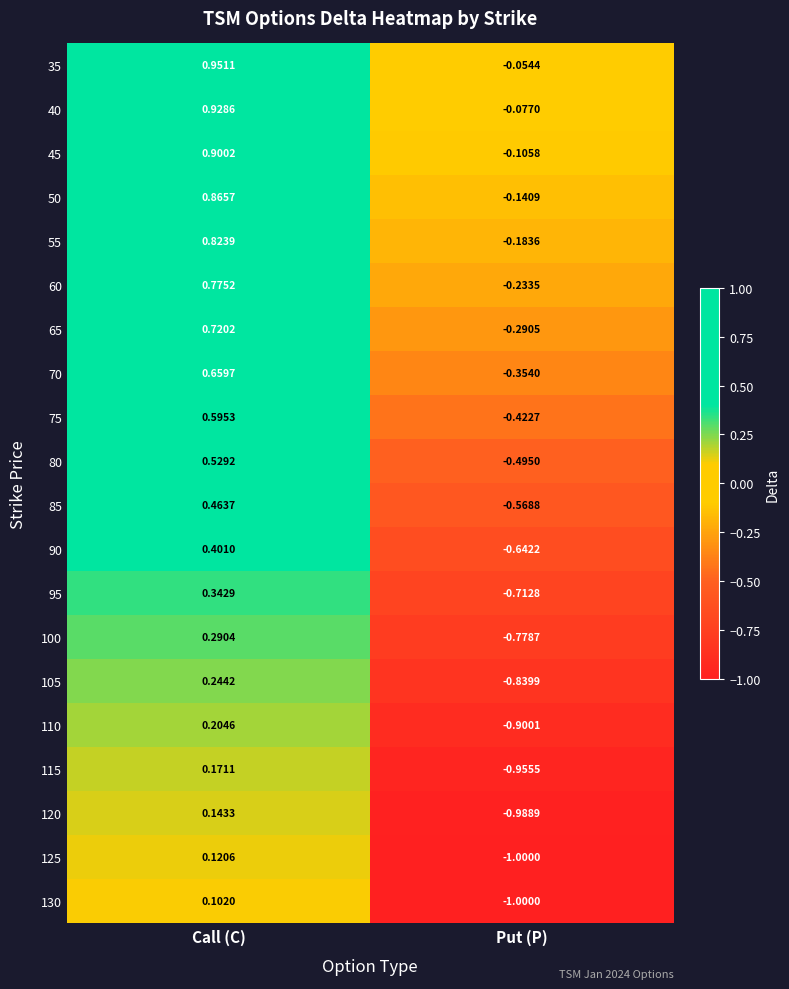

At which label is 55 closest to 0?

Put (P)